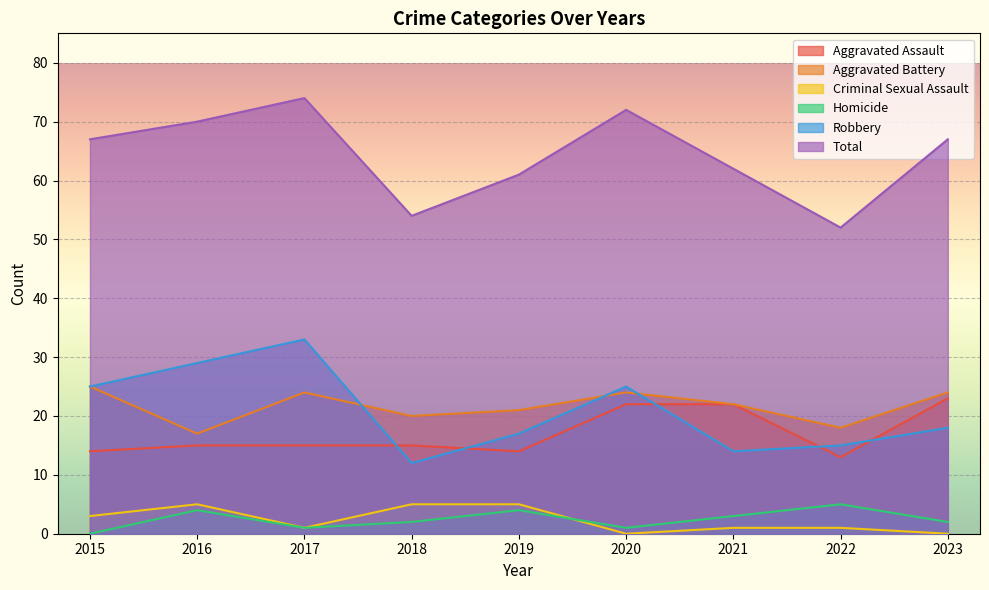

What is the difference between the Aggravated Assault values at 2023 and 2019?

9